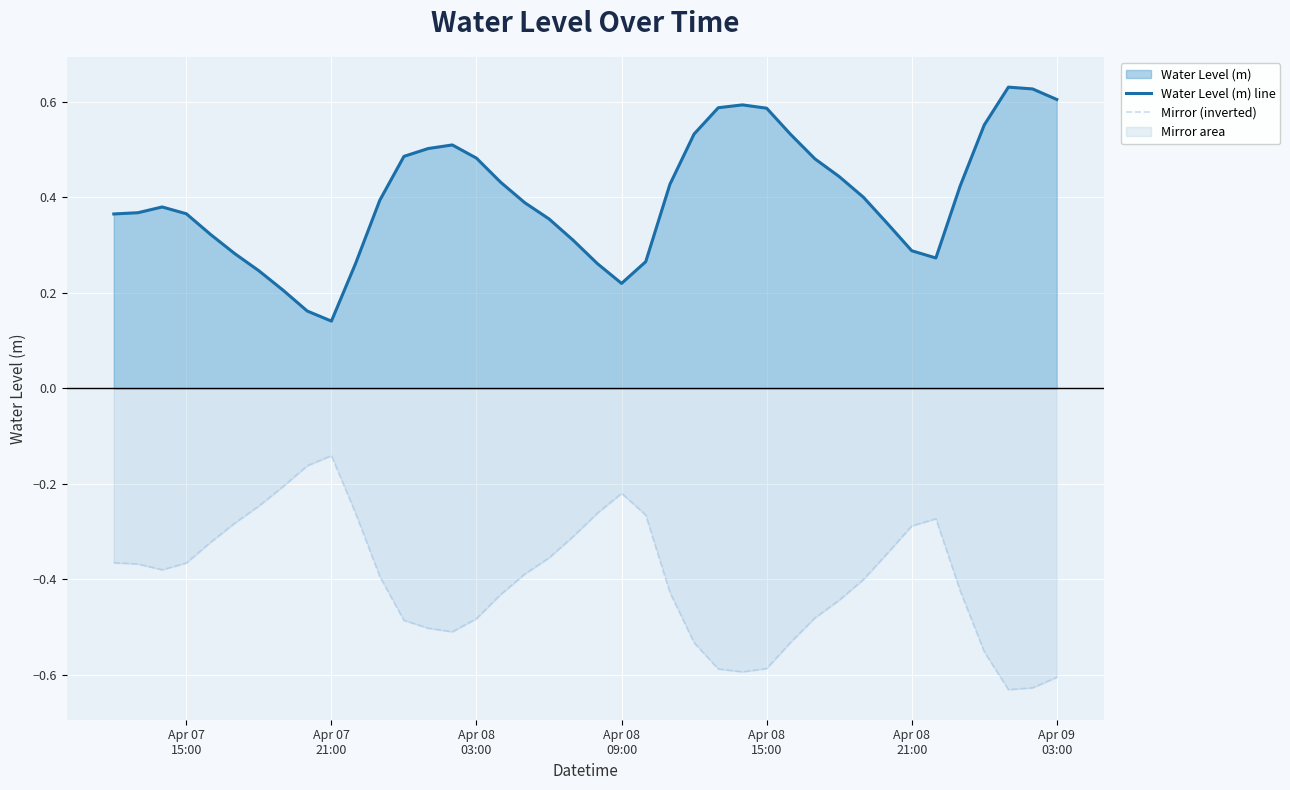

Rank the series by their maximum value, from highest to lowest.

Water Level (m) line, Mirror (inverted)